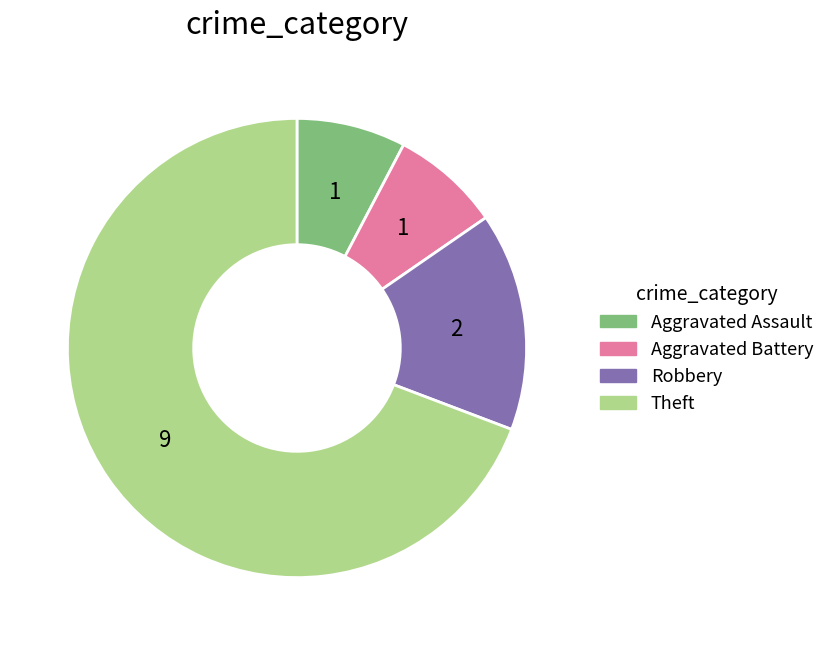

True or false: Aggravated Battery accounts for 1% of the total.

False